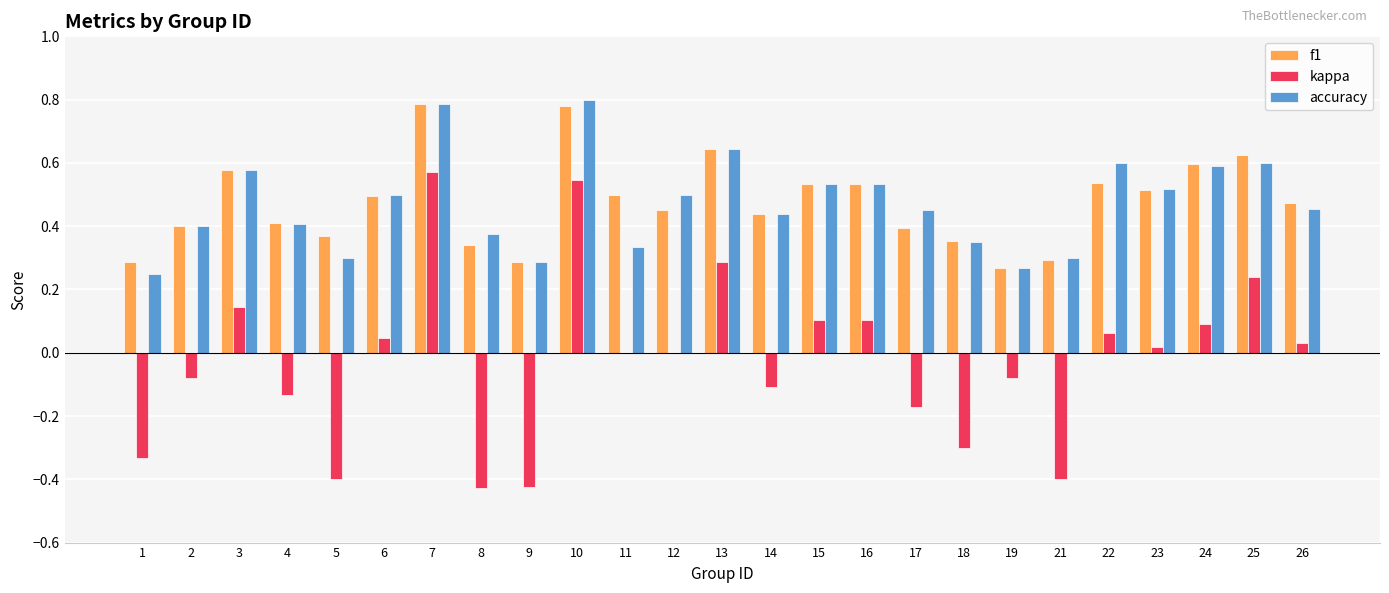

Between 14 and 26, which series saw the biggest shift?

kappa